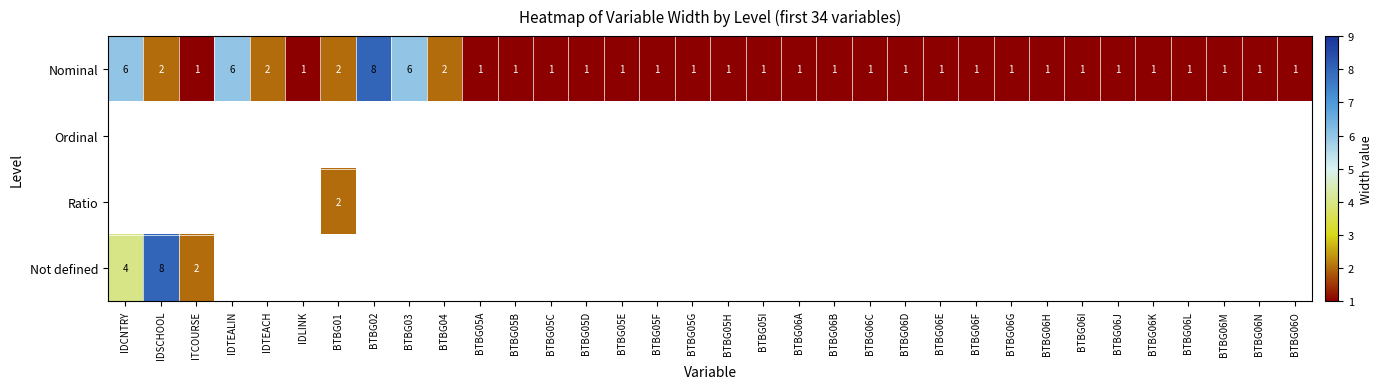

Count the number of categories in the chart.

34